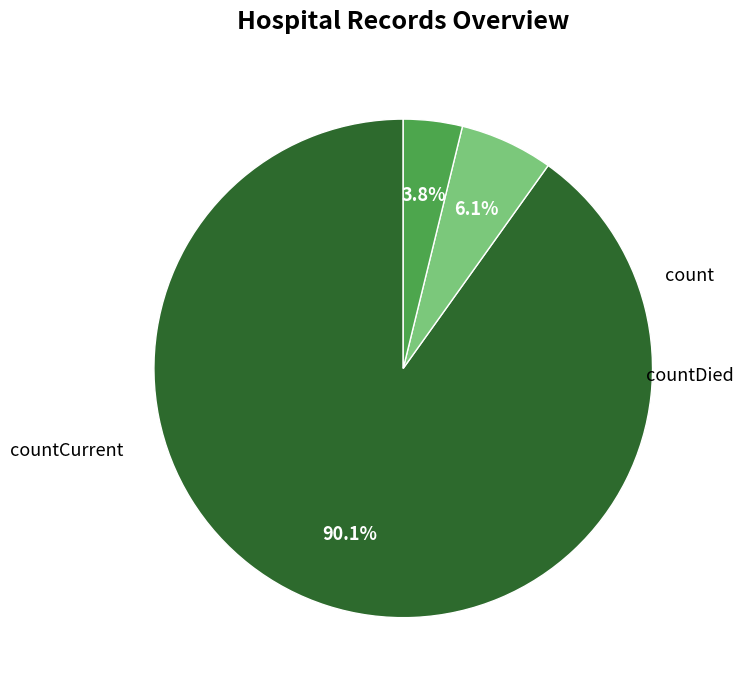

To the nearest percent, what portion does countDied represent?

6%